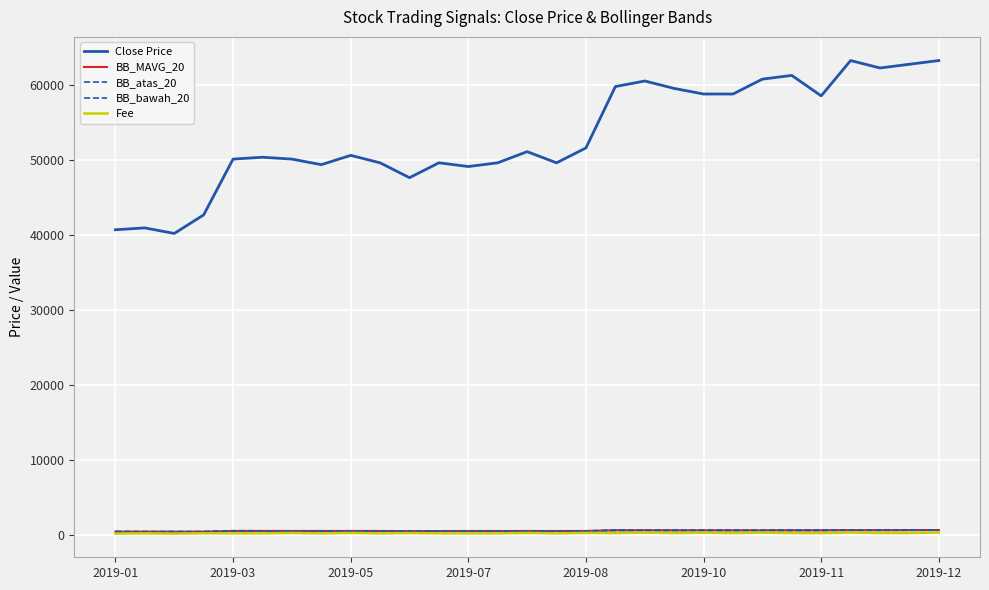

What is the value of the BB_bawah_20 point at the 19th from the left?

555.0